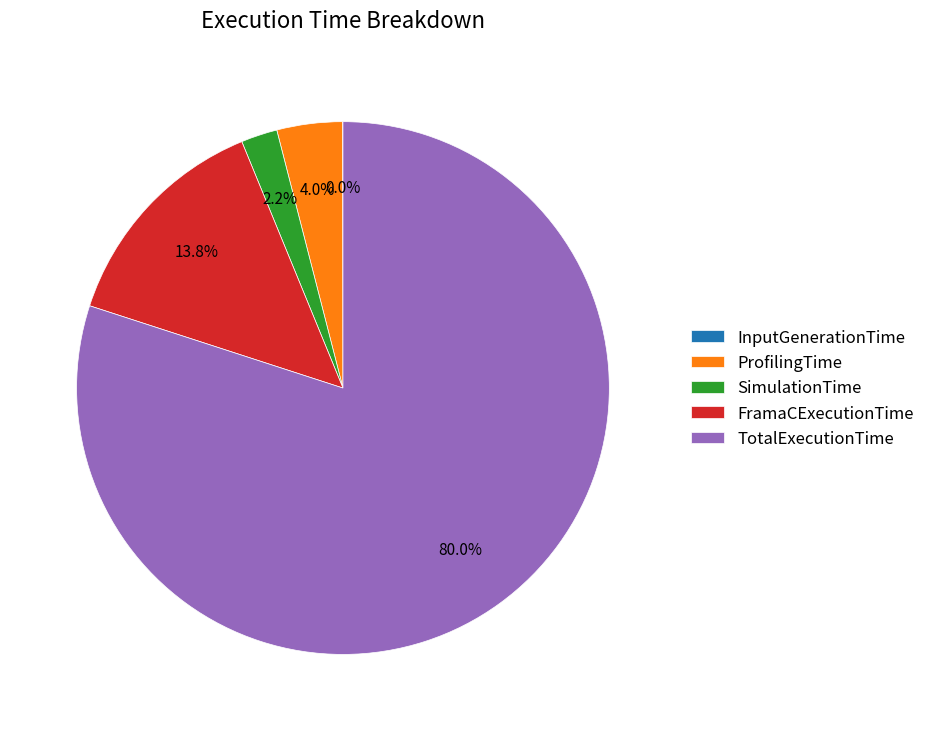

Is it true that ProfilingTime is 9% of the pie?

False